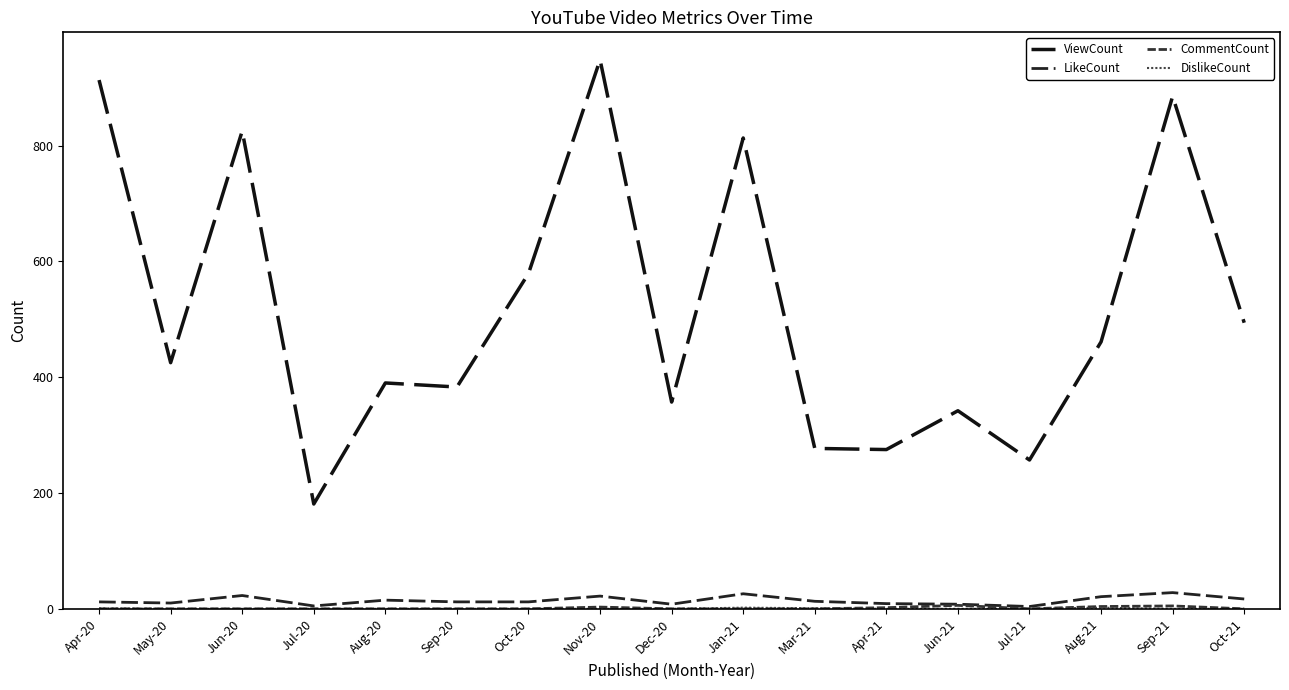

What is the difference between the maximum and minimum values in the DislikeCount series?

2